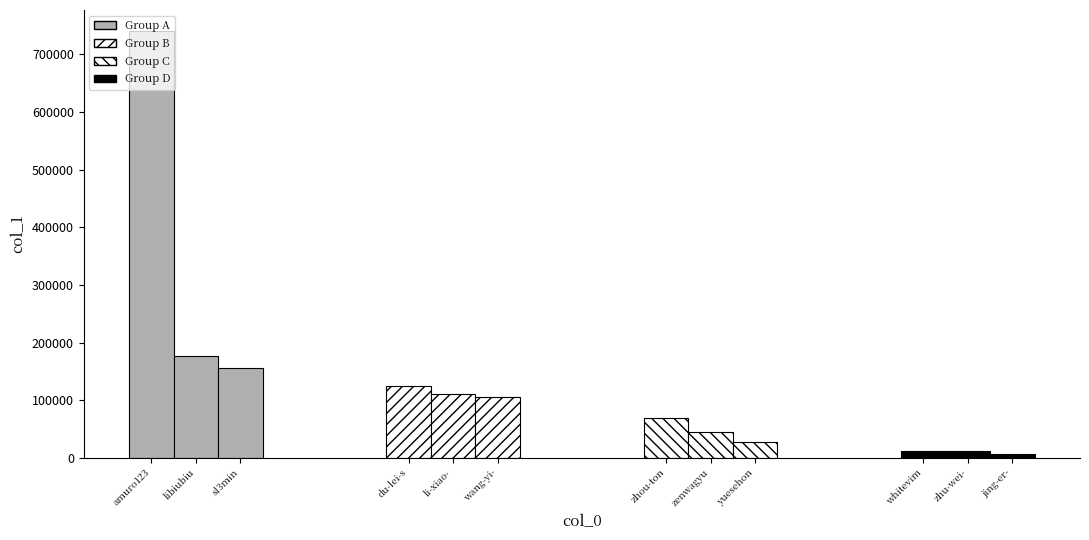

What is the change in value from li-xiao-feng-sky to yuesehonglan?

-84179